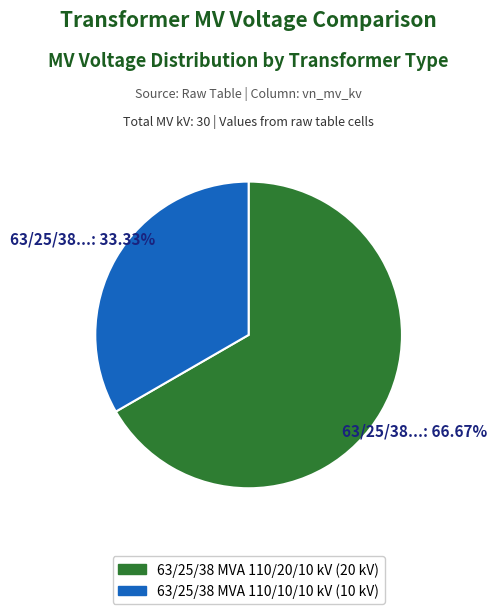

Do 63/25/38 MVA 110/20/10 kV and 63/25/38 MVA 110/10/10 kV together represent more than half of the pie?

Yes